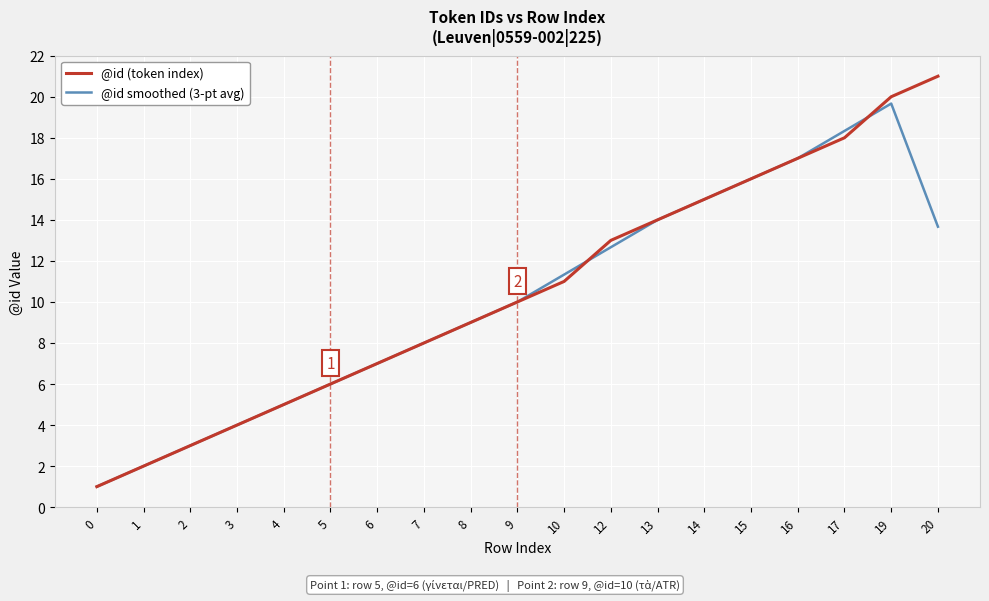

Does the chart display data point markers on the line(s)?

No